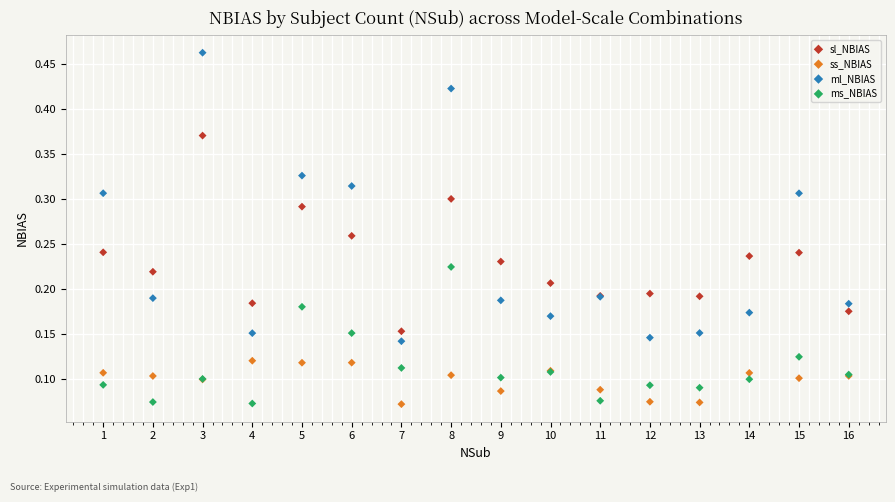

Which series reaches the maximum Y coordinate?

ml_NBIAS